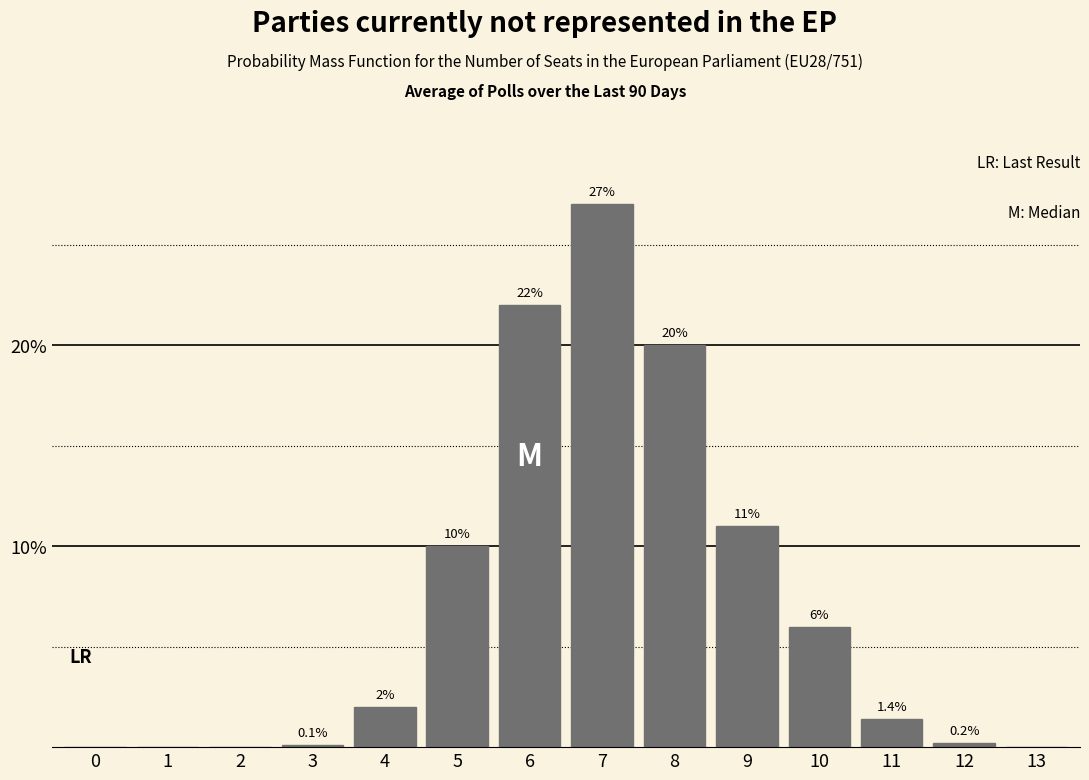

Reading left to right, list all the values displayed in this chart.

0=0.0	1=0.0	2=0.0	3=0.1	4=2.0	5=10.0	6=22.0	7=27.0	8=20.0	9=11.0	10=6.0	11=1.4	12=0.2	13=0.0